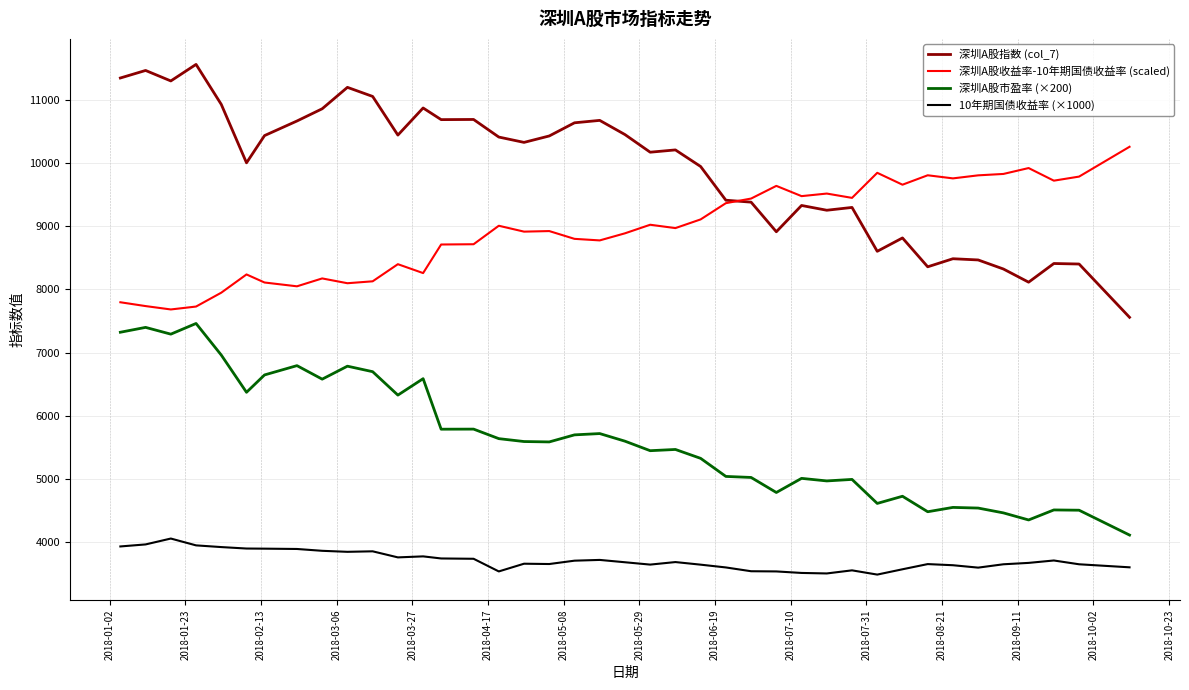

Which series has the widest spread of values?

深圳A股指数 (col_7)